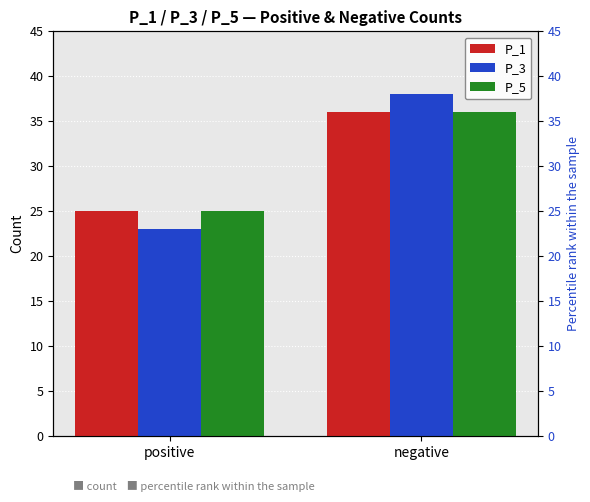

Which series changed the most between positive and negative?

P_3